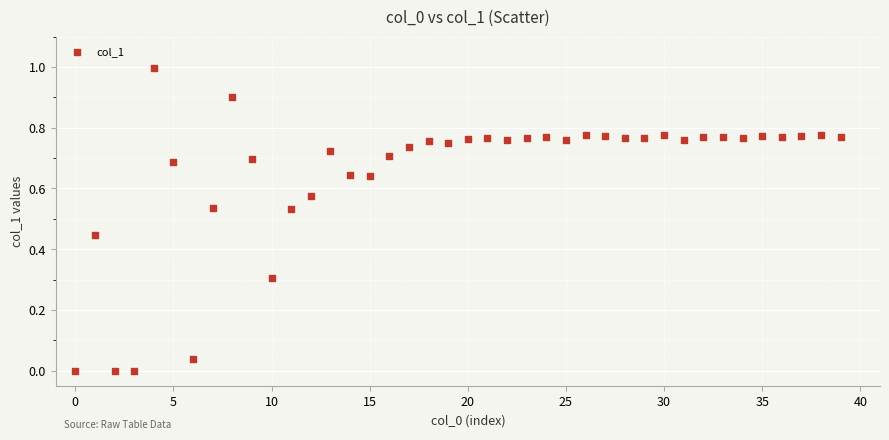

What is the range of Y values (max minus min)?

1.0